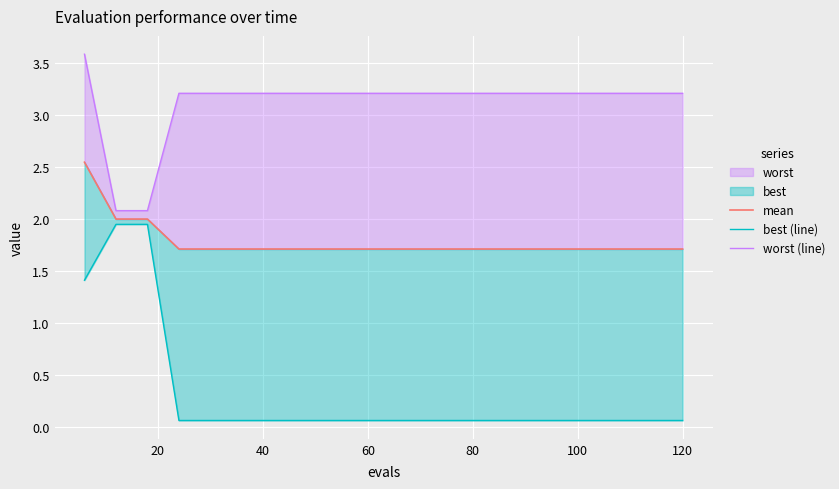

What is the difference between the maximum and minimum values in the worst (line) series?

1.5